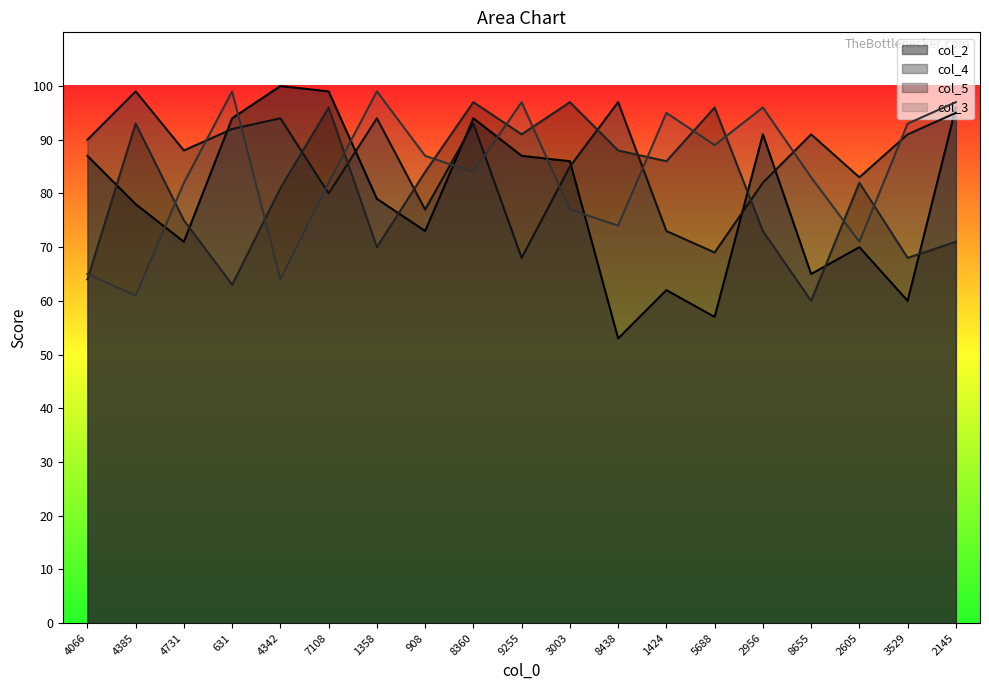

What is the difference between the maximum and minimum values in the col_3 series?

38